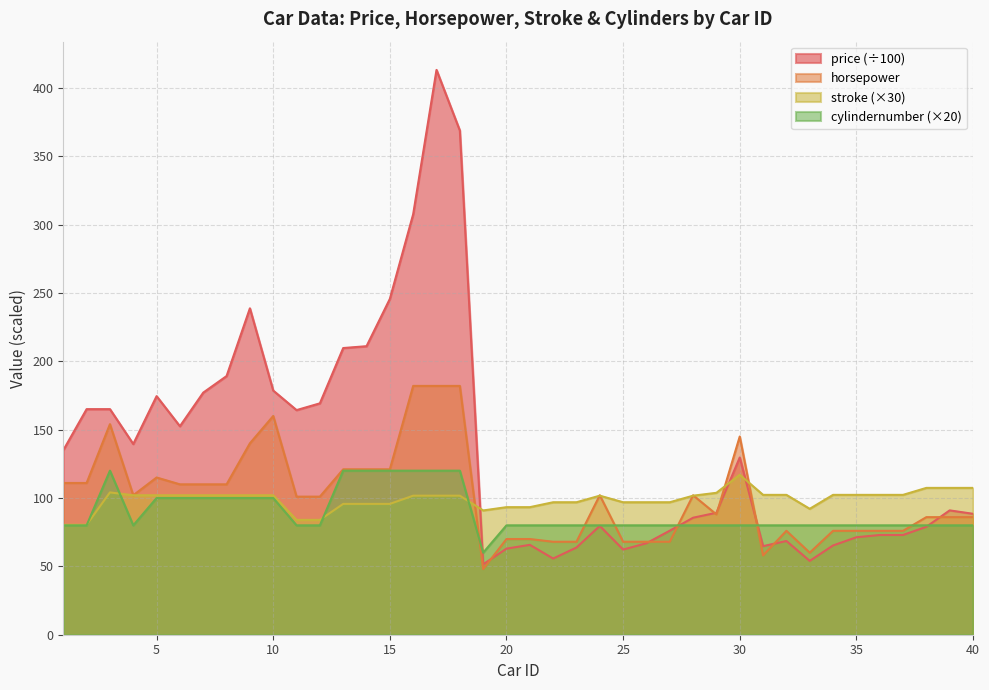

The value of stroke at 10 is 102.0. True or false?

True